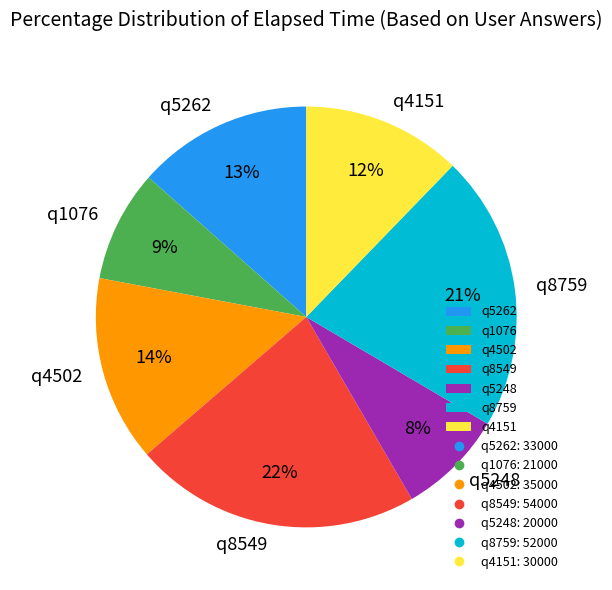

Is there any slice that represents more than half of the pie?

No